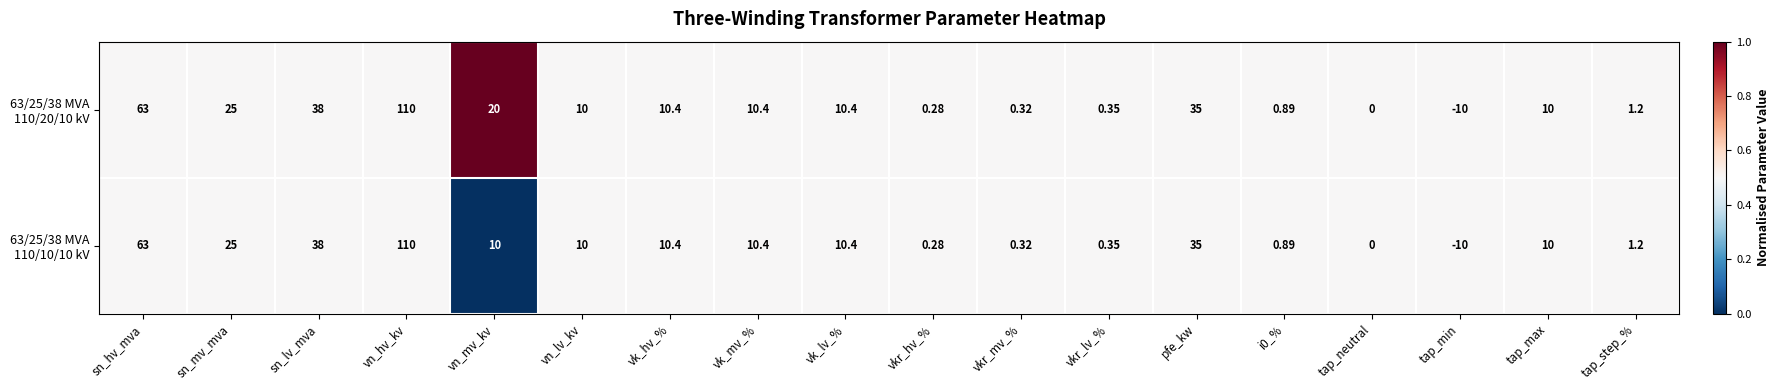

At which category does the chart reach its minimum across all series?

tap_min